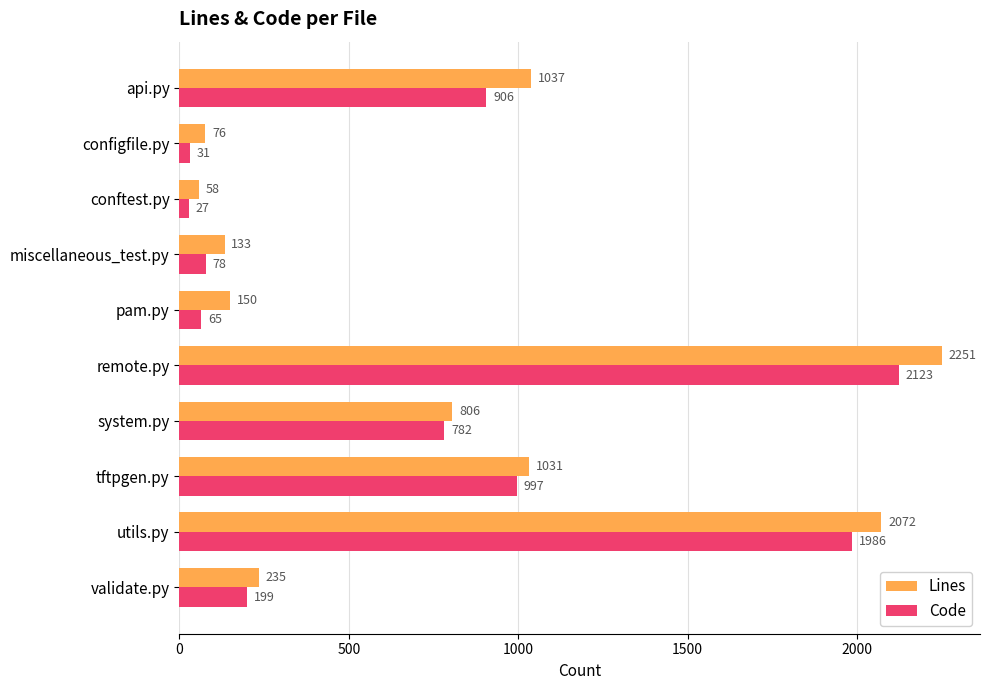

What is the maximum value for Lines?

2251